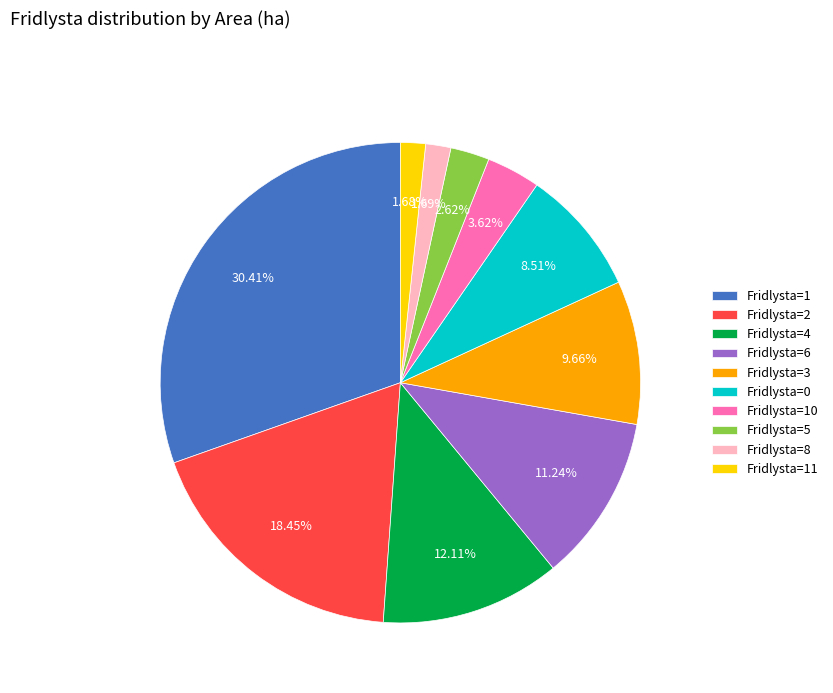

Which has a higher value, Fridlysta=4 or Fridlysta=5?

Fridlysta=4